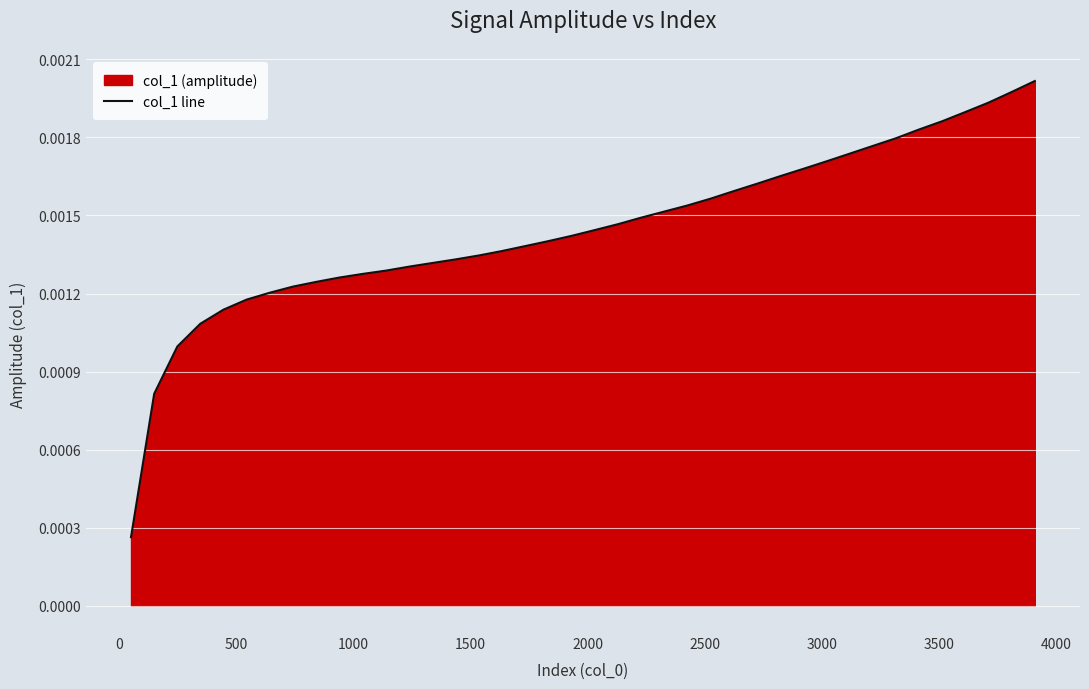

What is the sum of all values?

0.1